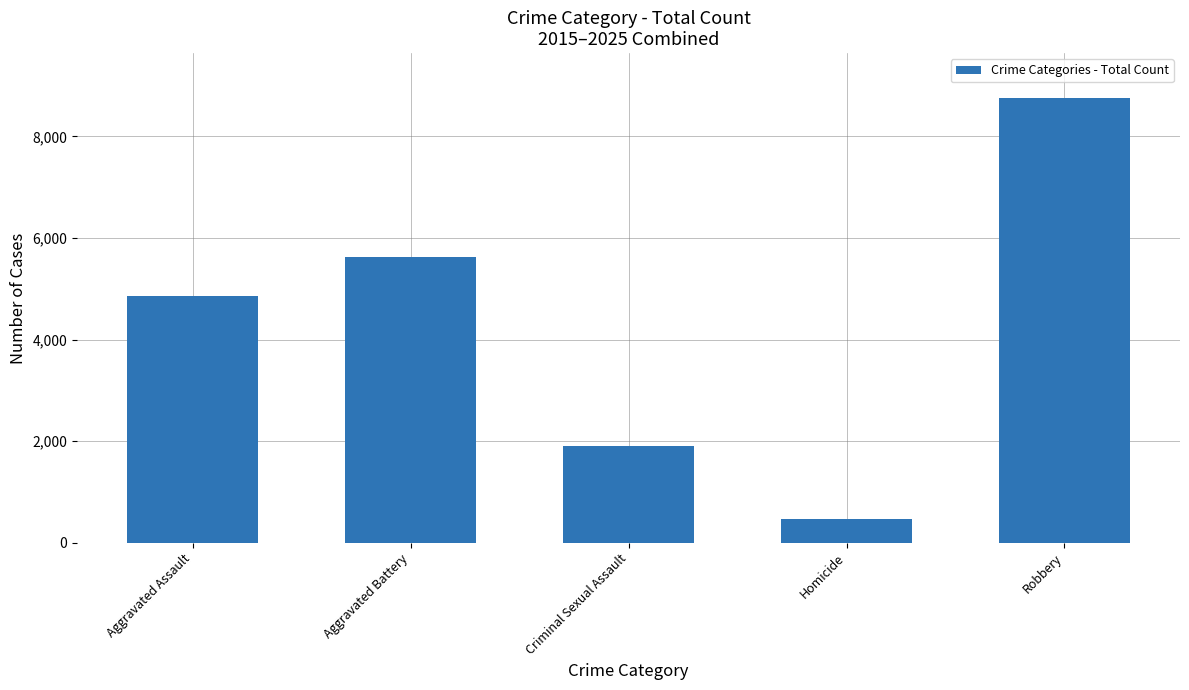

Rank the categories by value from lowest to highest.

Homicide, Criminal Sexual Assault, Aggravated Assault, Aggravated Battery, Robbery